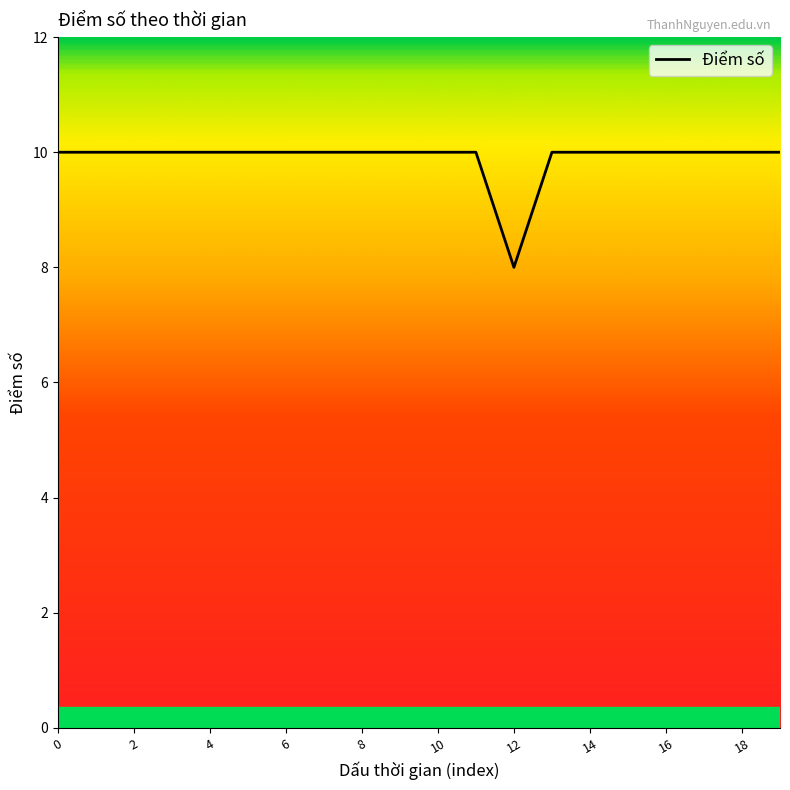

What is the maximum value shown in the chart?

10